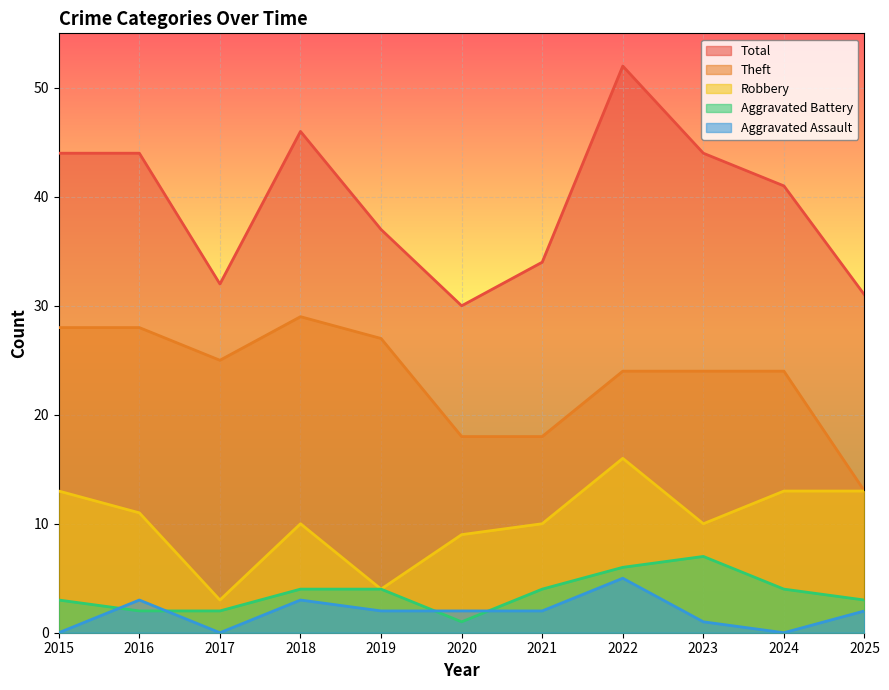

Reading right to left, transcribe all the data shown in this chart.

Theft: 2025=13	2024=24	2023=24	2022=24	2021=18	2020=18	2019=27	2018=29	2017=25	2016=28	2015=28
Robbery: 2025=13	2024=13	2023=10	2022=16	2021=10	2020=9	2019=4	2018=10	2017=3	2016=11	2015=13
Aggravated Battery: 2025=3	2024=4	2023=7	2022=6	2021=4	2020=1	2019=4	2018=4	2017=2	2016=2	2015=3
Aggravated Assault: 2025=2	2024=0	2023=1	2022=5	2021=2	2020=2	2019=2	2018=3	2017=0	2016=3	2015=0
Total: 2025=31	2024=41	2023=44	2022=52	2021=34	2020=30	2019=37	2018=46	2017=32	2016=44	2015=44